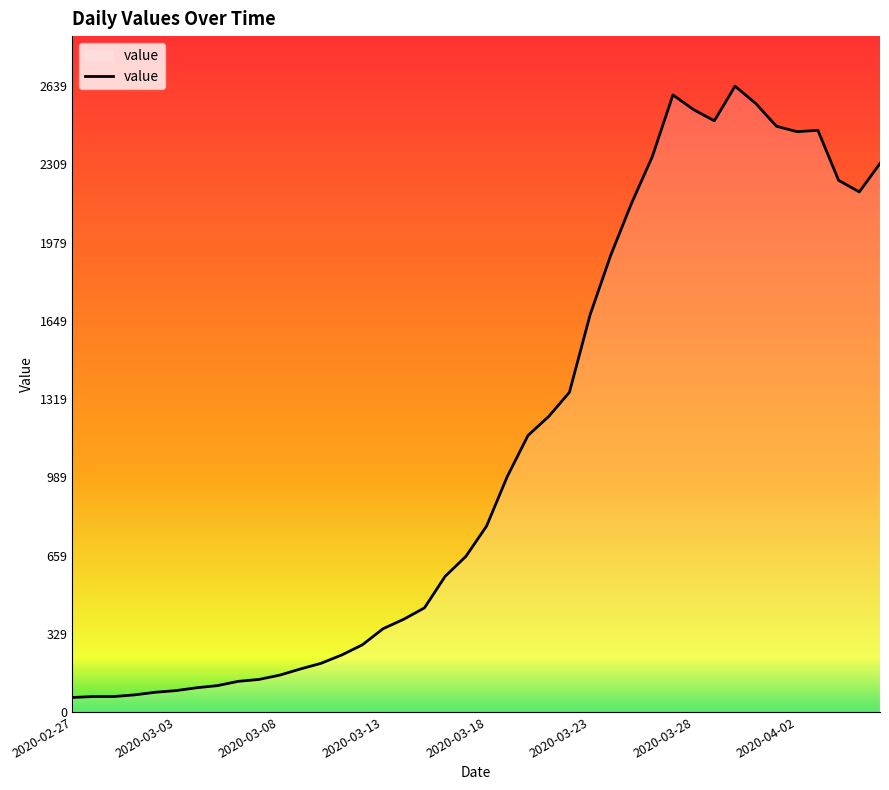

What is the minimum value shown in the chart?

61